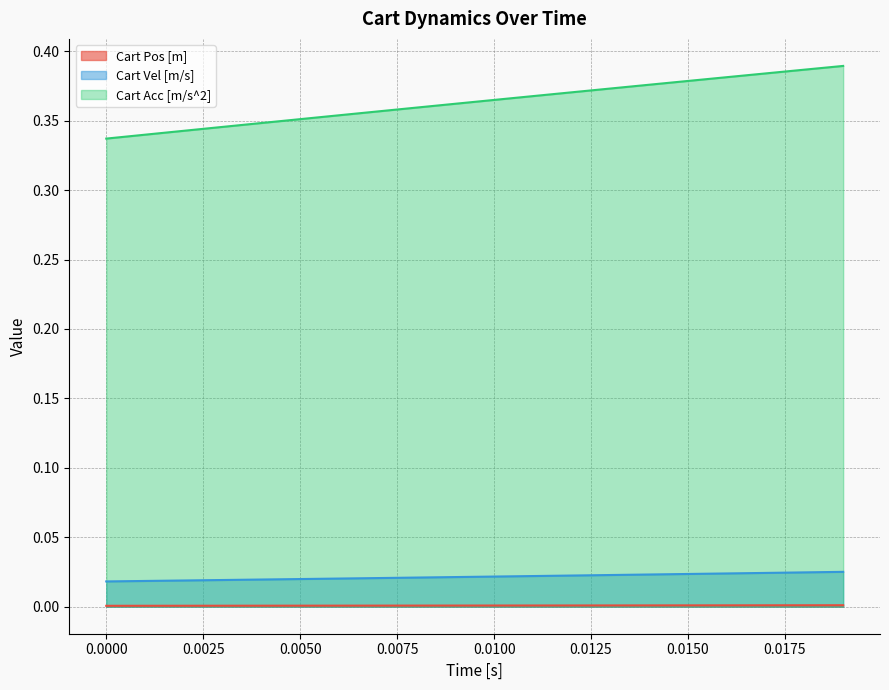

True or false: Cart Acc [m/s^2] and Cart Pos [m] cross at least once.

False